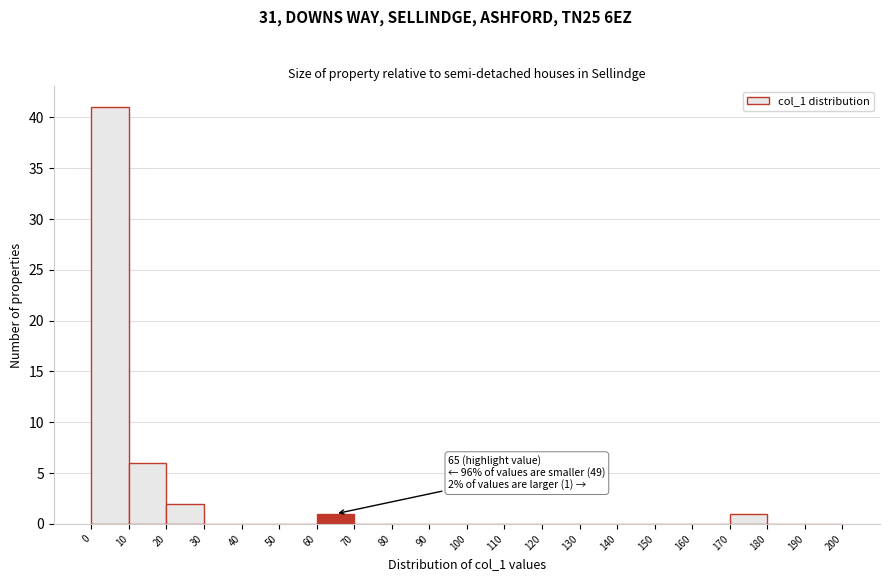

Over which range of the x-axis is the bar tallest?

0 to 10